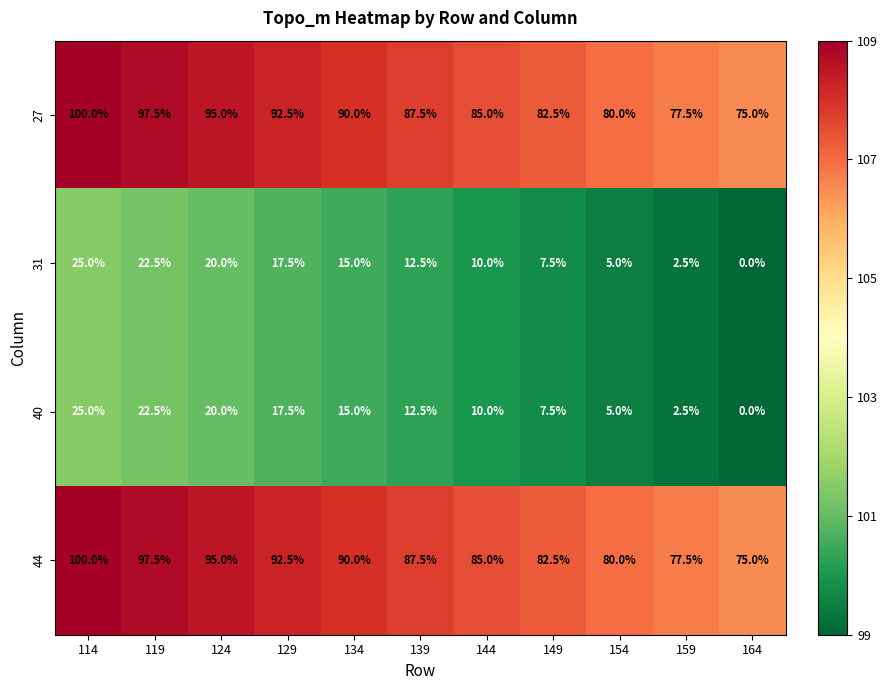

What is the total value across all series at 164?

150.0